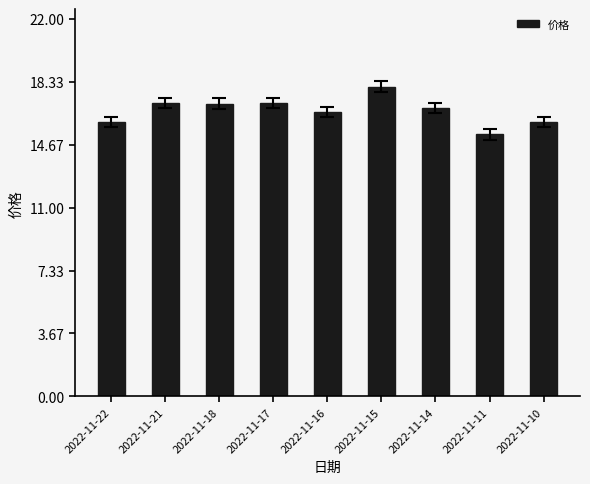

What is the change in value from 2022-11-22 to 2022-11-17?

+1.1